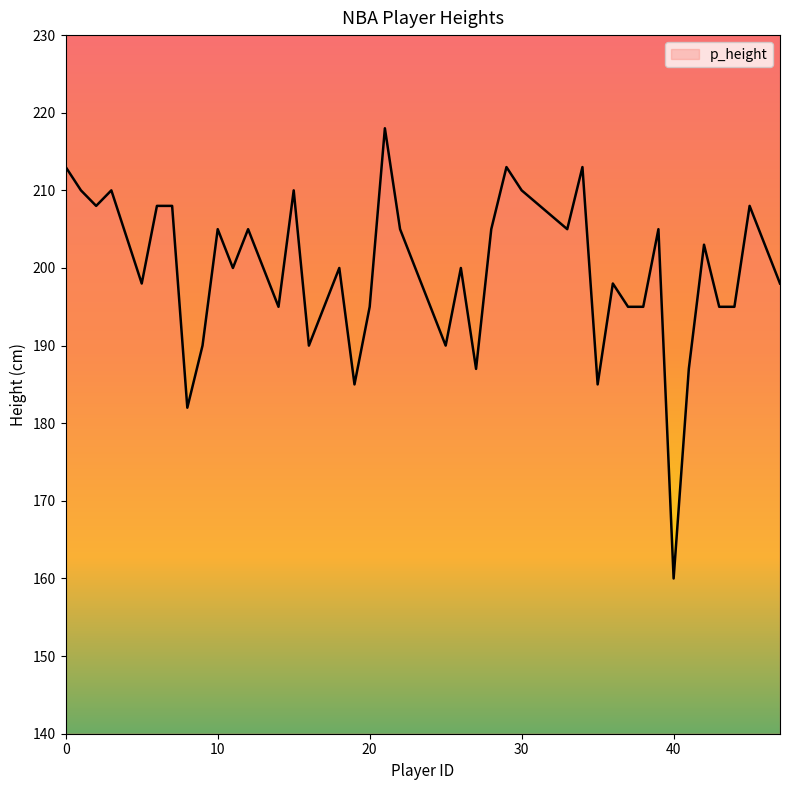

What is the smallest value displayed?

160